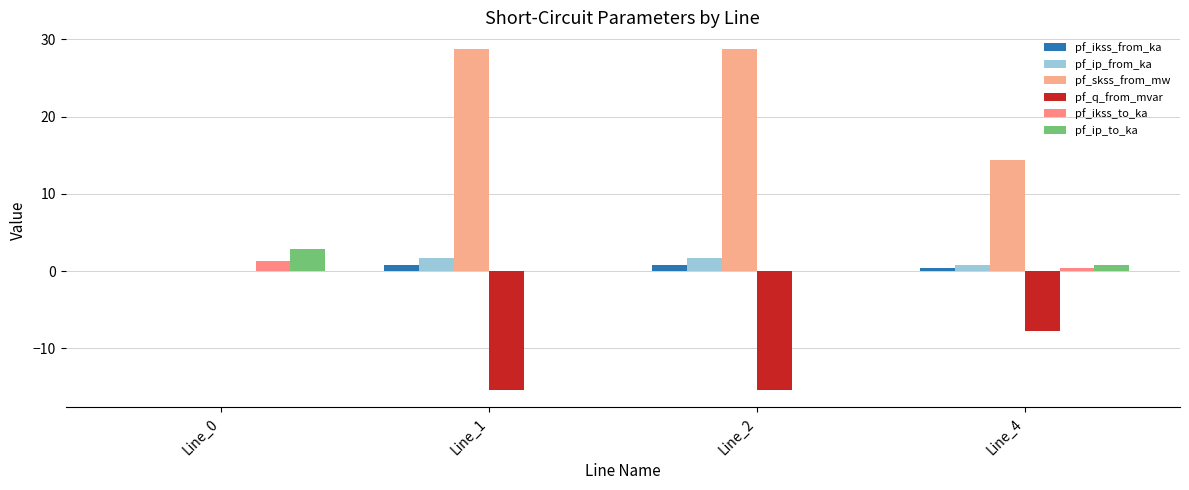

Does the chart contain stacked bars?

No